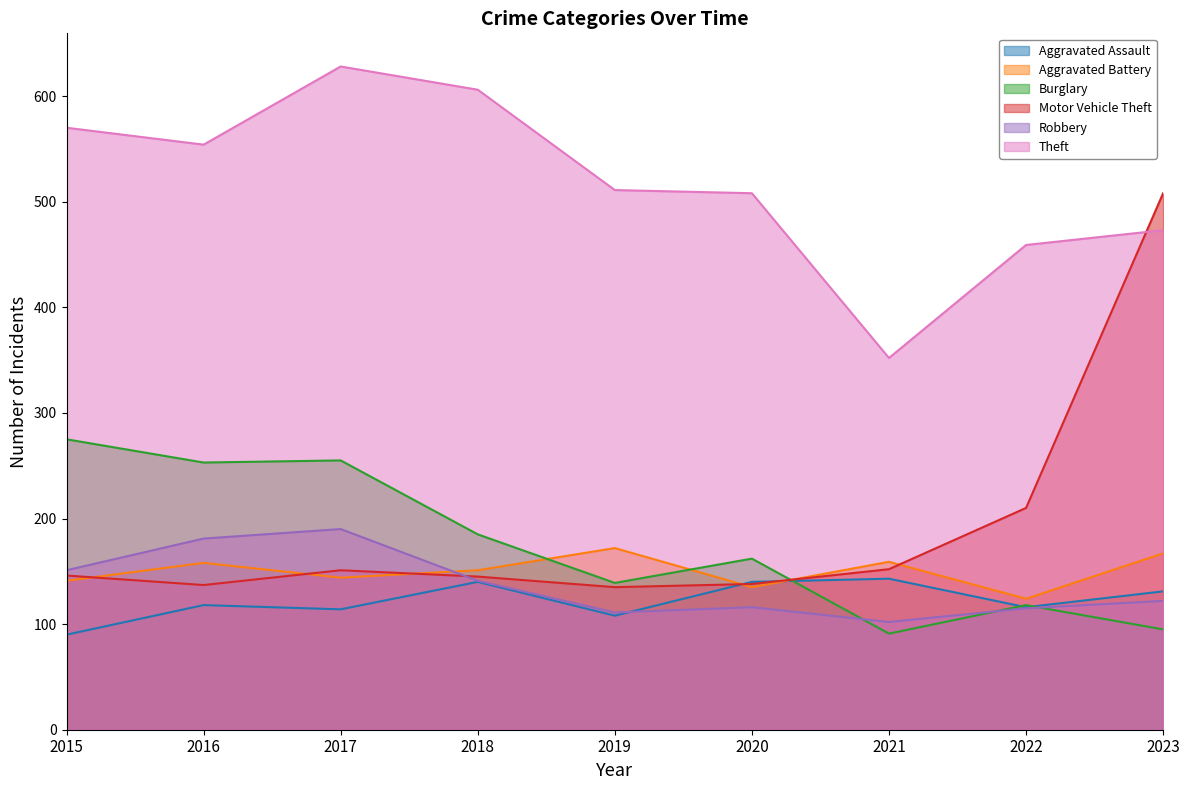

True or false: Theft and Burglary cross at least once.

False